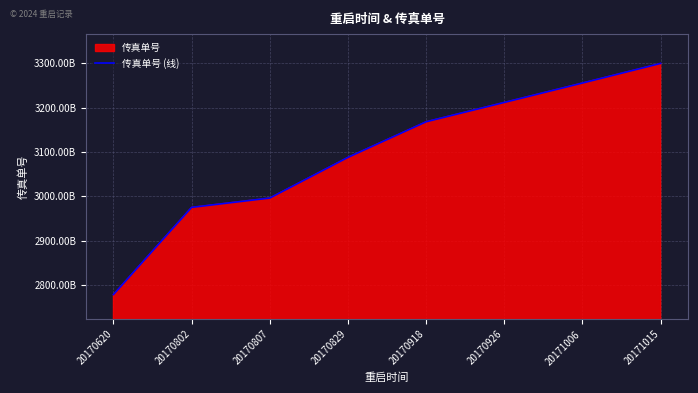

What is the sum of all values?

24774930670